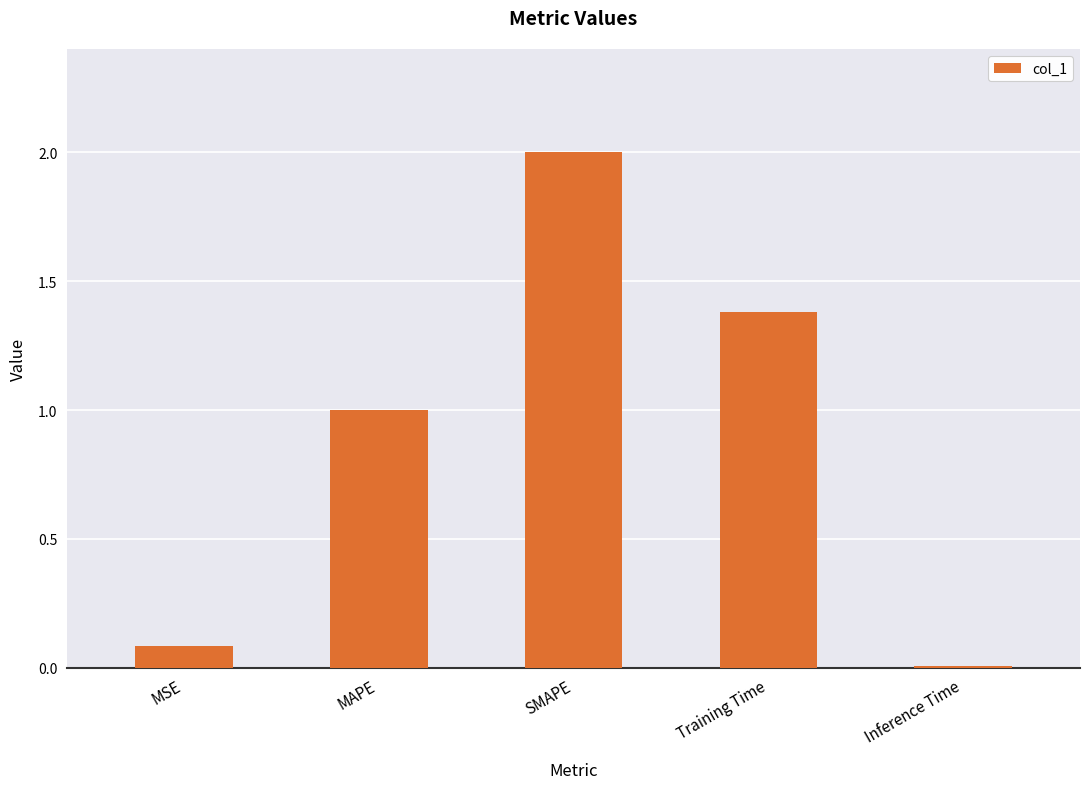

How many data points are less than 1?

2